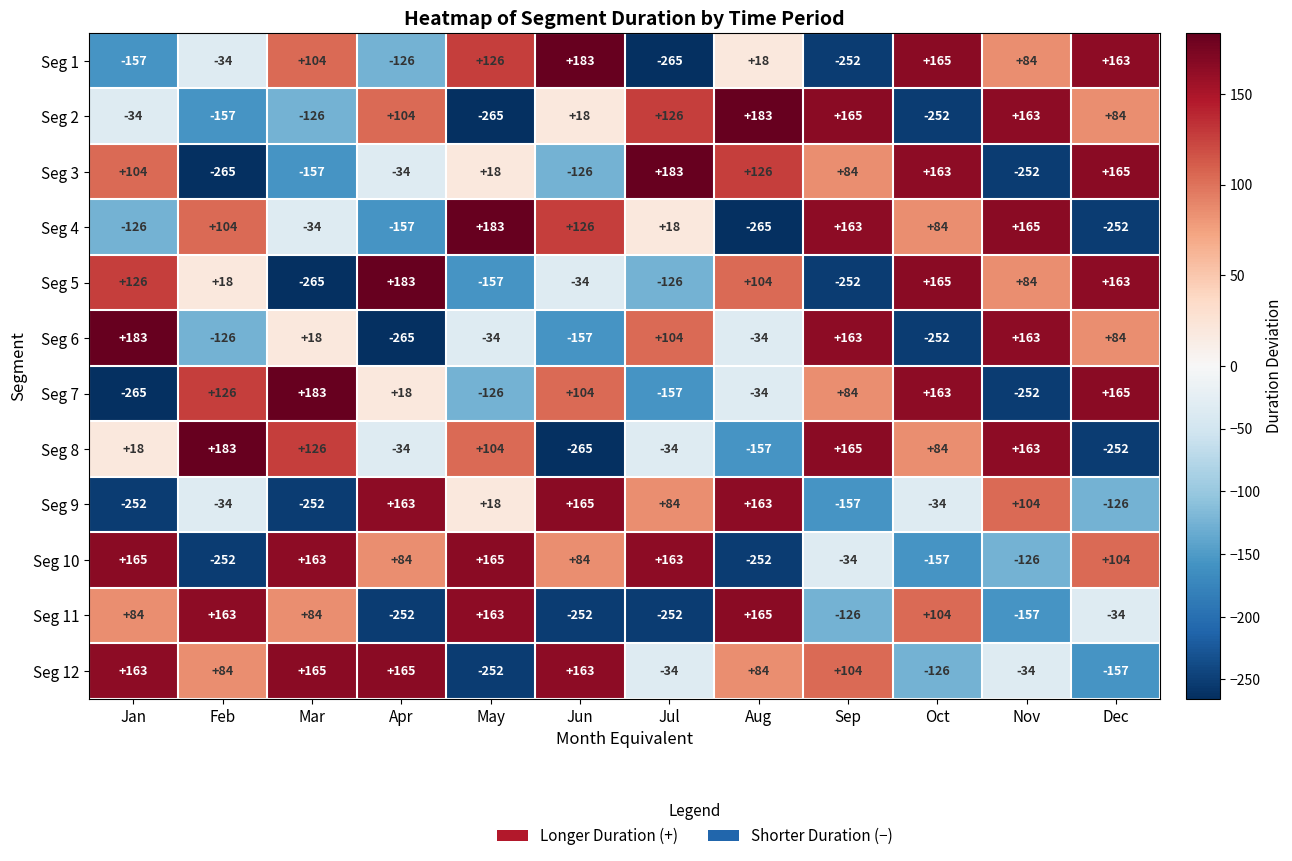

True or false: Seg 8 has a value of -34 at Apr.

True